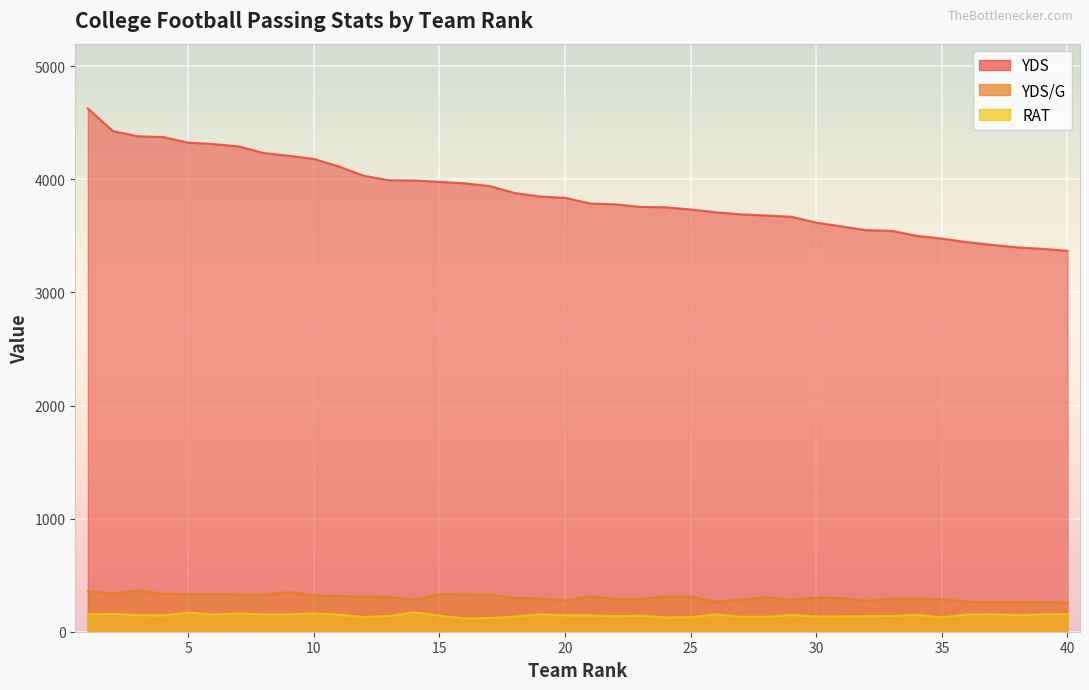

At 17, list the series in order from largest to smallest.

YDS, YDS/G, RAT